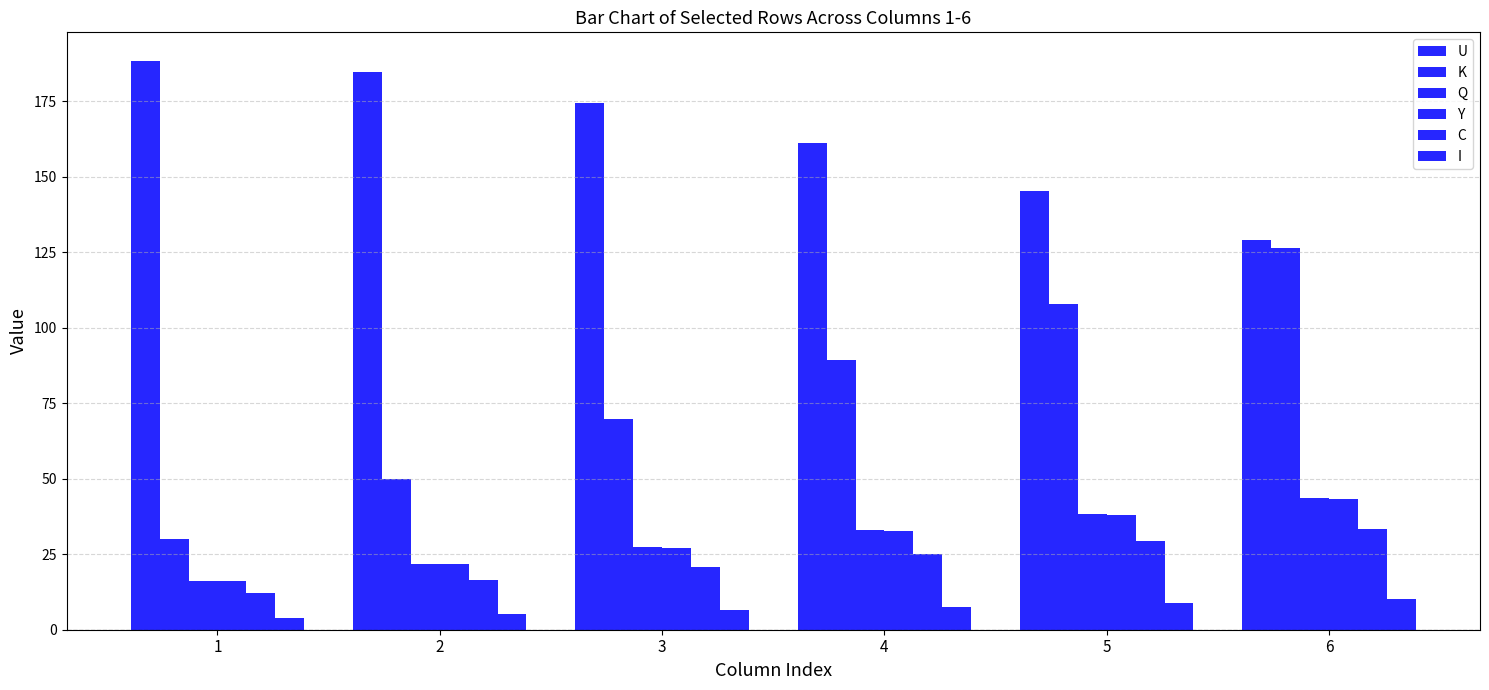

How many distinct data groups are displayed?

6